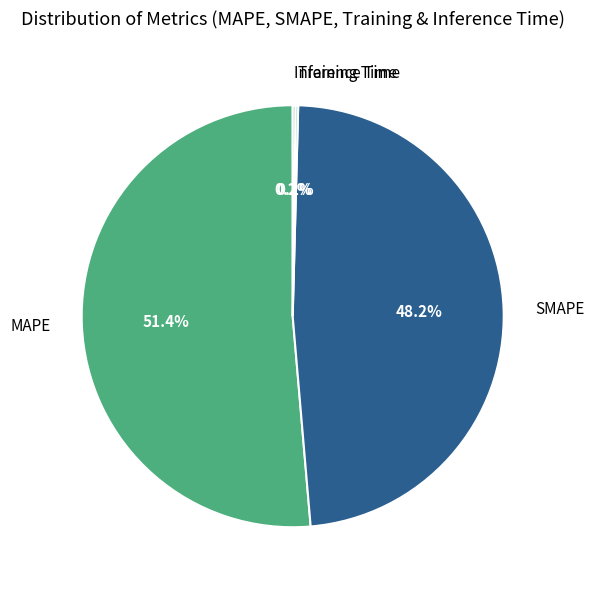

Which slice is the largest?

MAPE